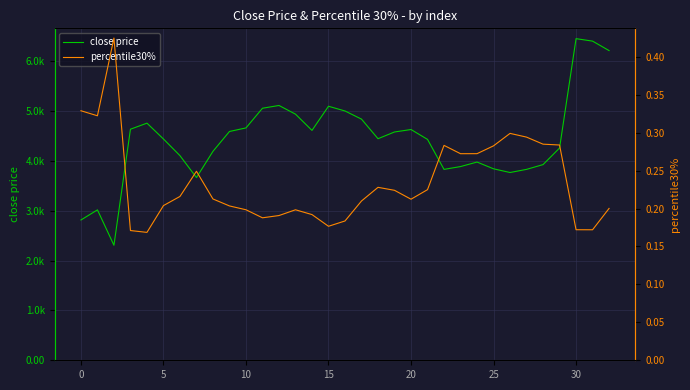

What is the difference between the close price values at 0 and 13?

1919.5